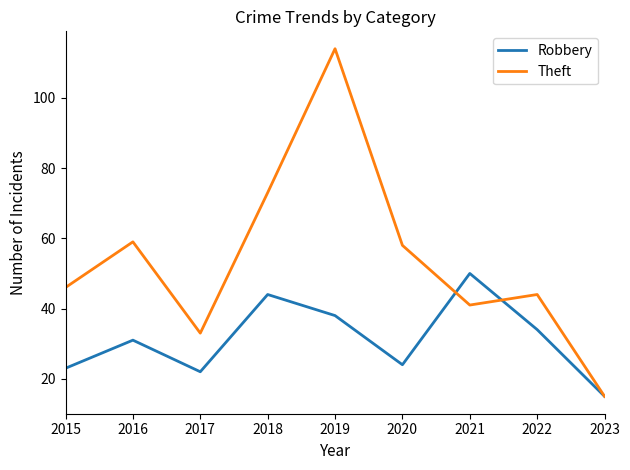

The Robbery series shows 31 at 2016. True or false?

True